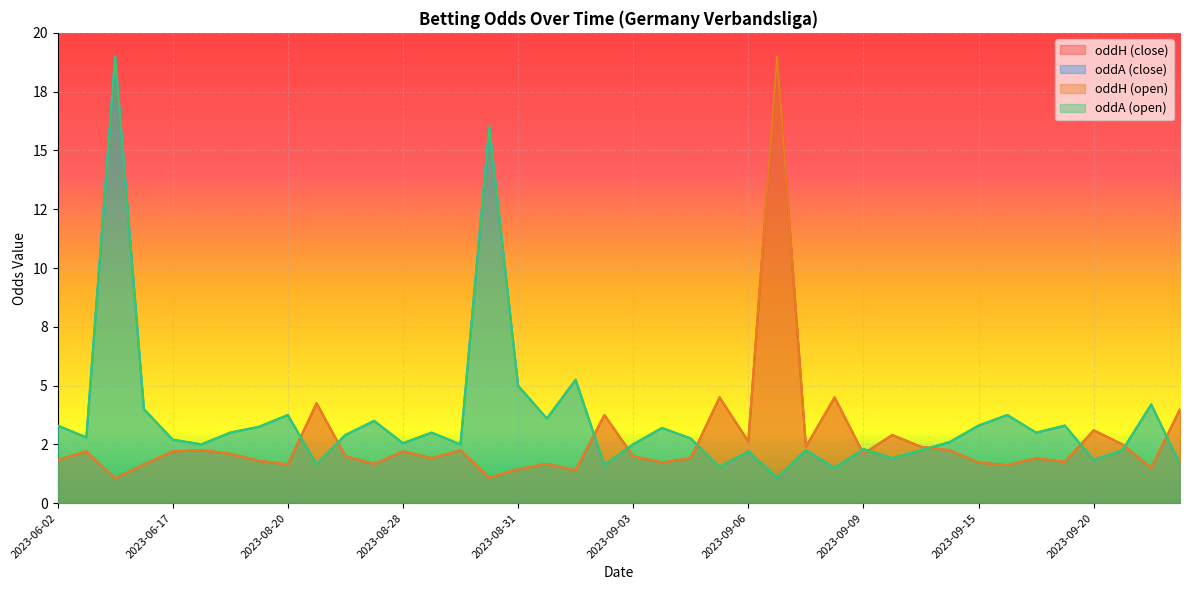

What is the difference between the highest and lowest values at 2023-08-27?

1.8